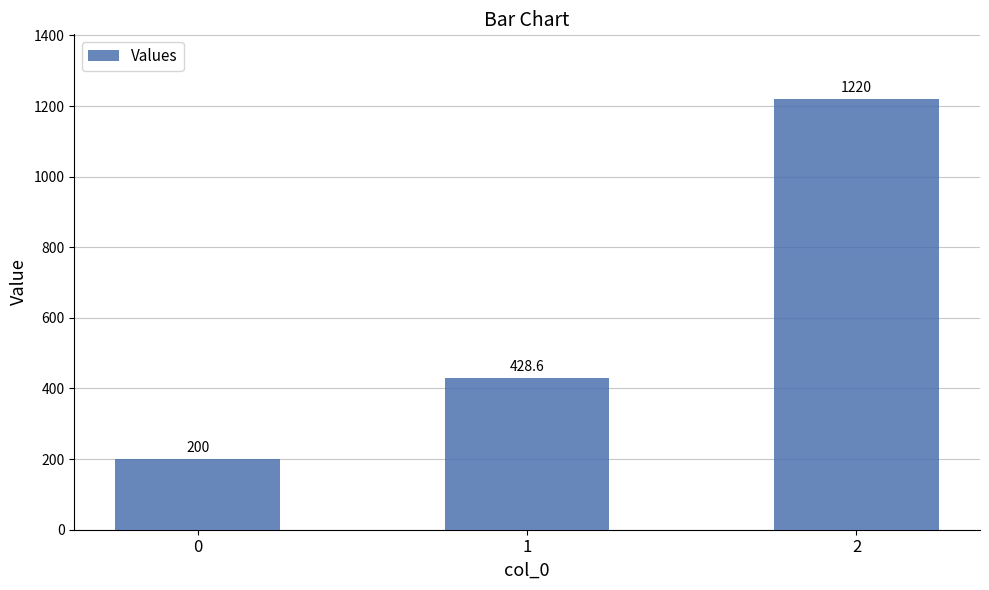

At which category does the chart reach its peak across all series?

2